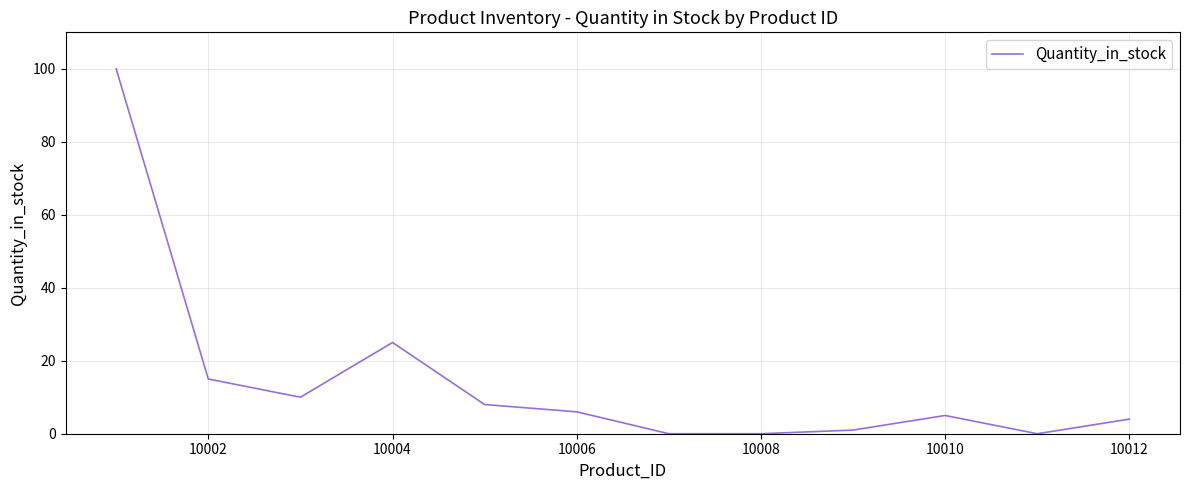

What is the difference between the maximum and minimum values?

100